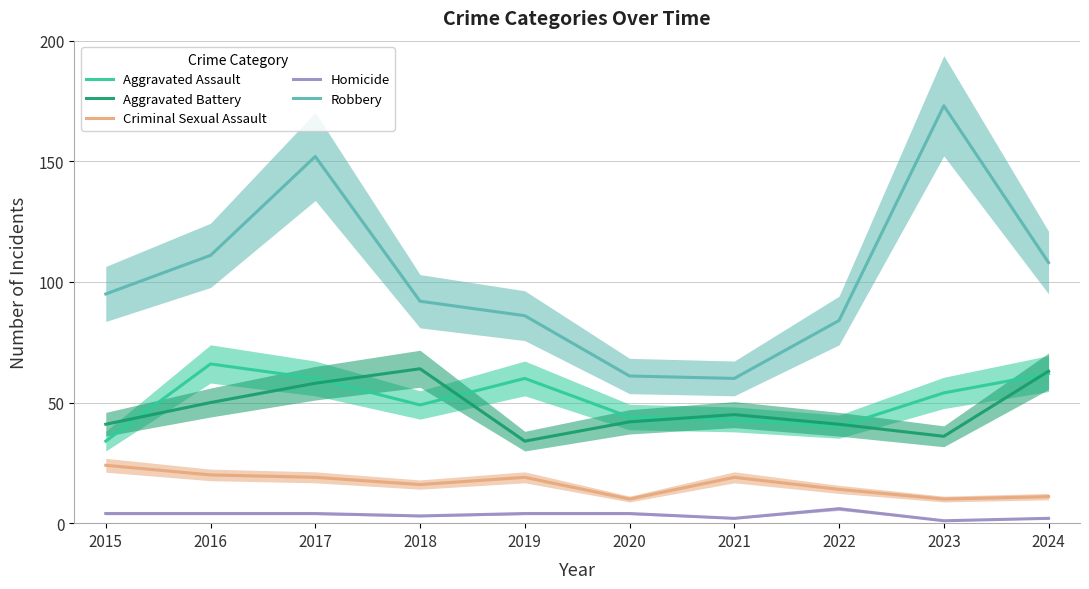

List the series in order of their peak value, lowest first.

Homicide, Criminal Sexual Assault, Aggravated Battery, Aggravated Assault, Robbery